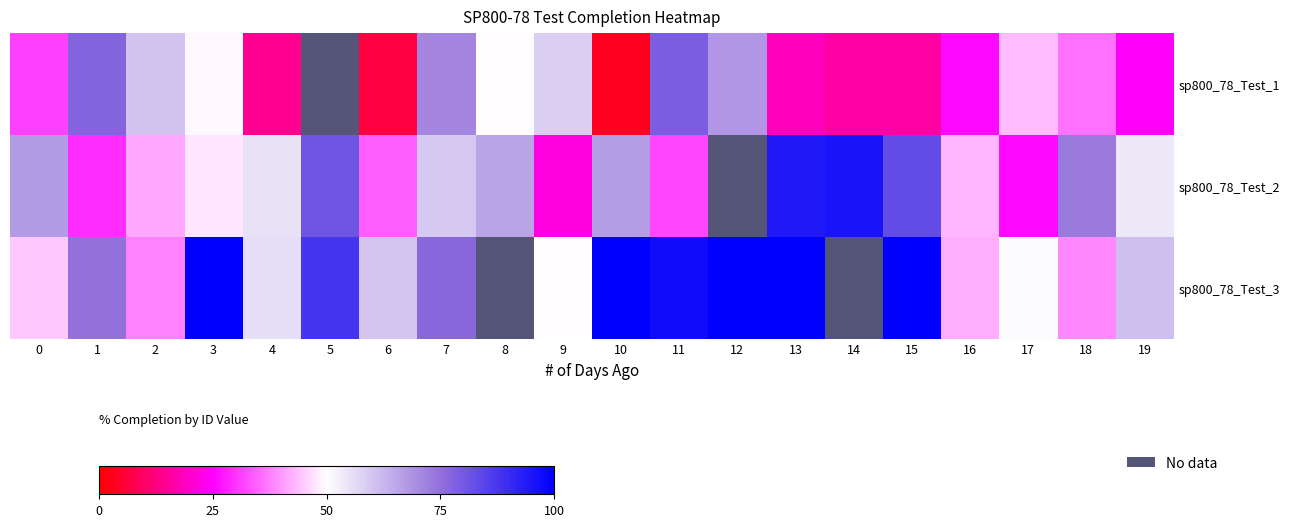

The value of sp800_78_Test_2 at 17 is 26.1. True or false?

True